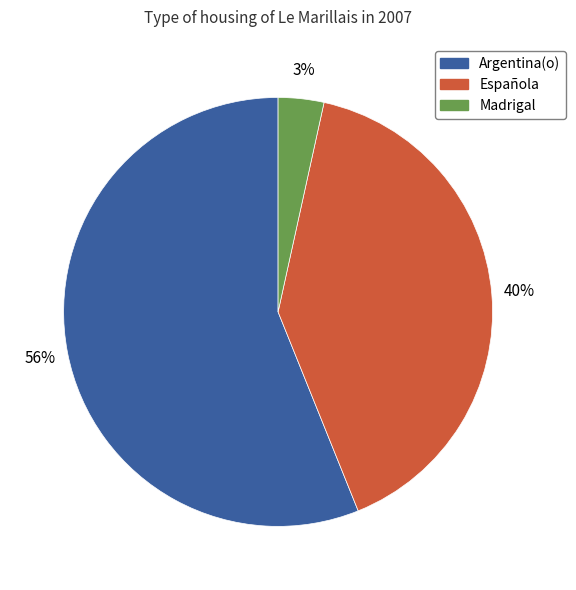

How many segments does this pie chart have?

3